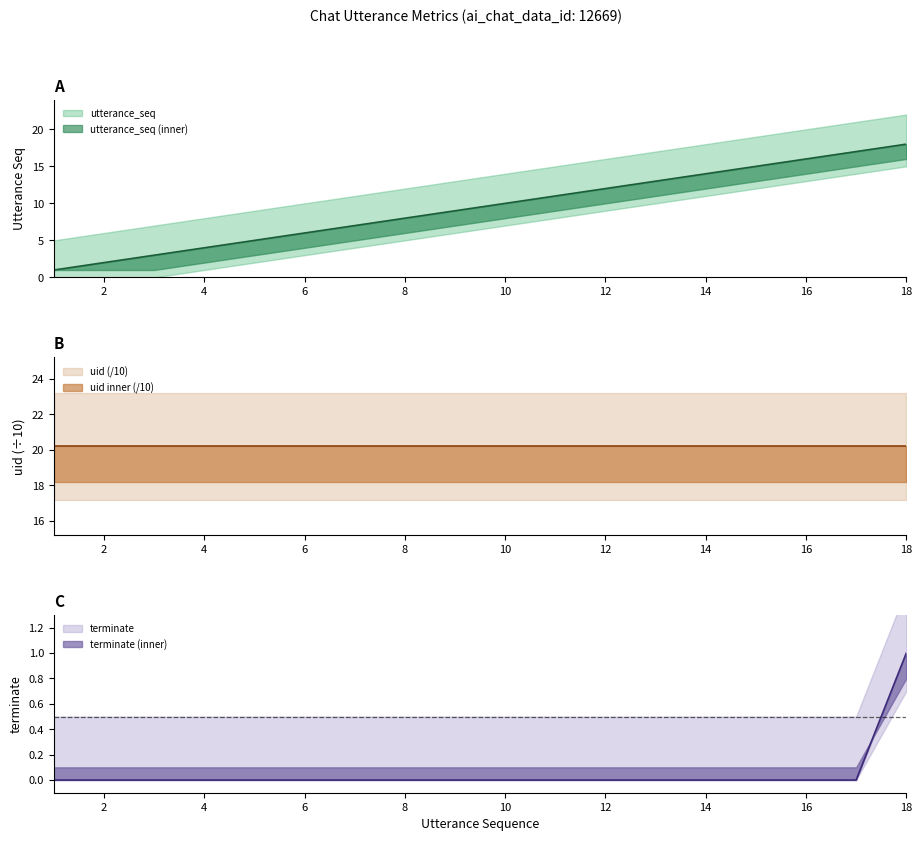

Where is utterance_seq nearest to the value 9?

9